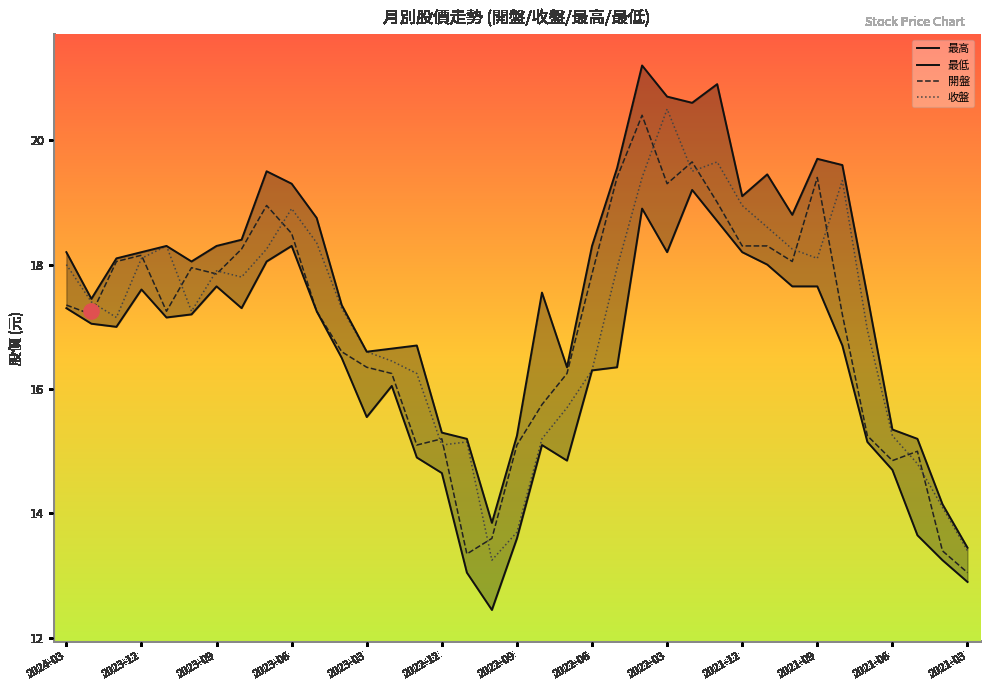

Is the value of 收盤 at 21 greater than the value of 最低 at 13?

Yes